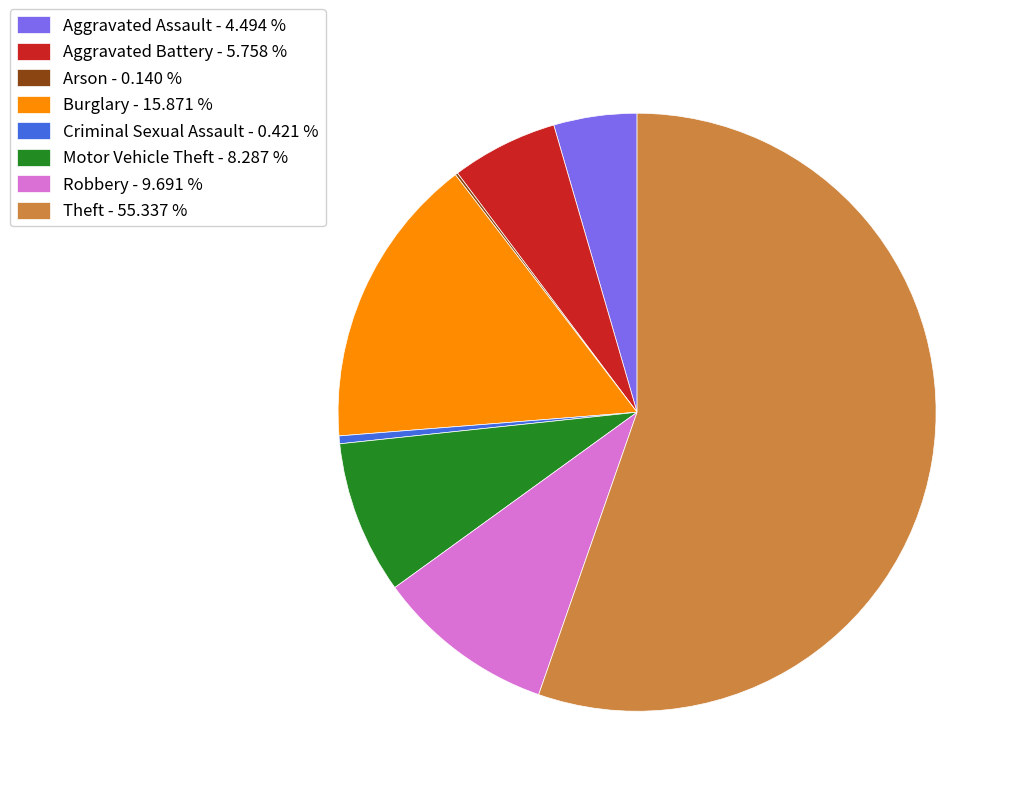

Combined, do Aggravated Assault - 4.494 % and Robbery - 9.691 % account for over 50%?

No